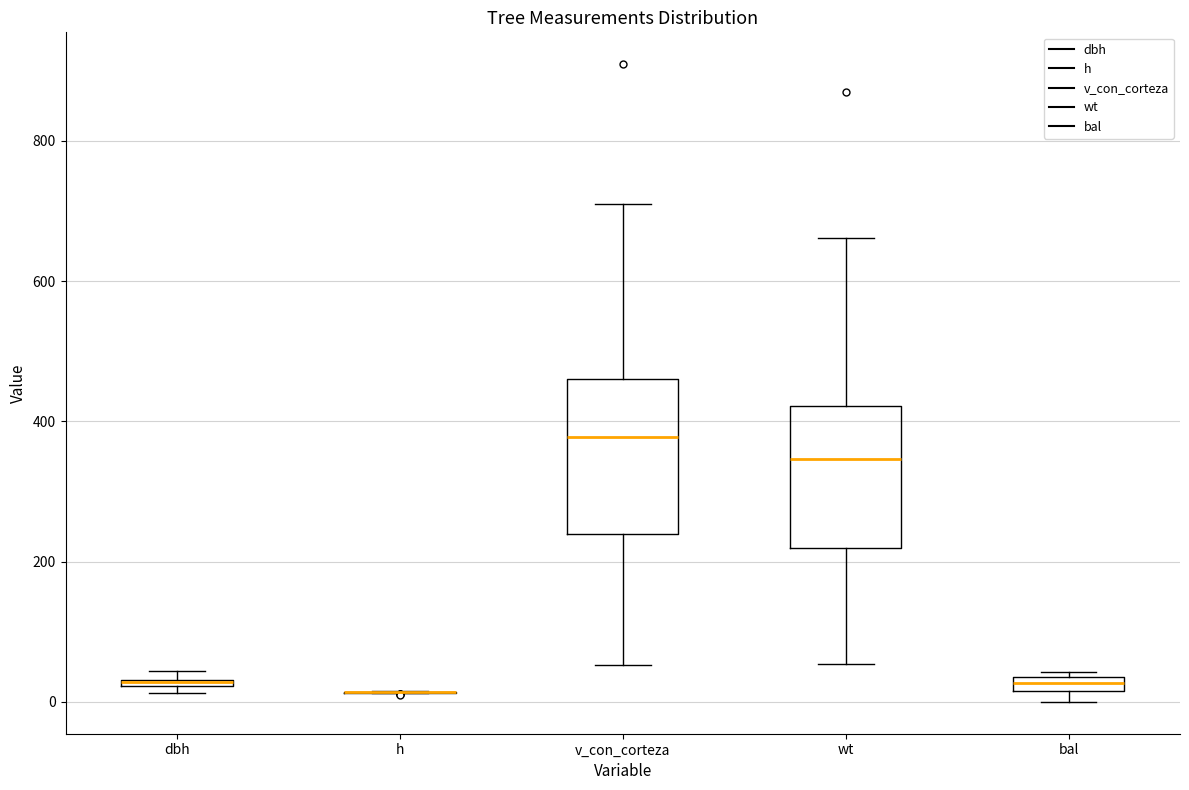

Where does the median line of the box for v_con_corteza sit on the y-axis? The values are not printed on the chart, so give them approximately, as read against the axis.

380